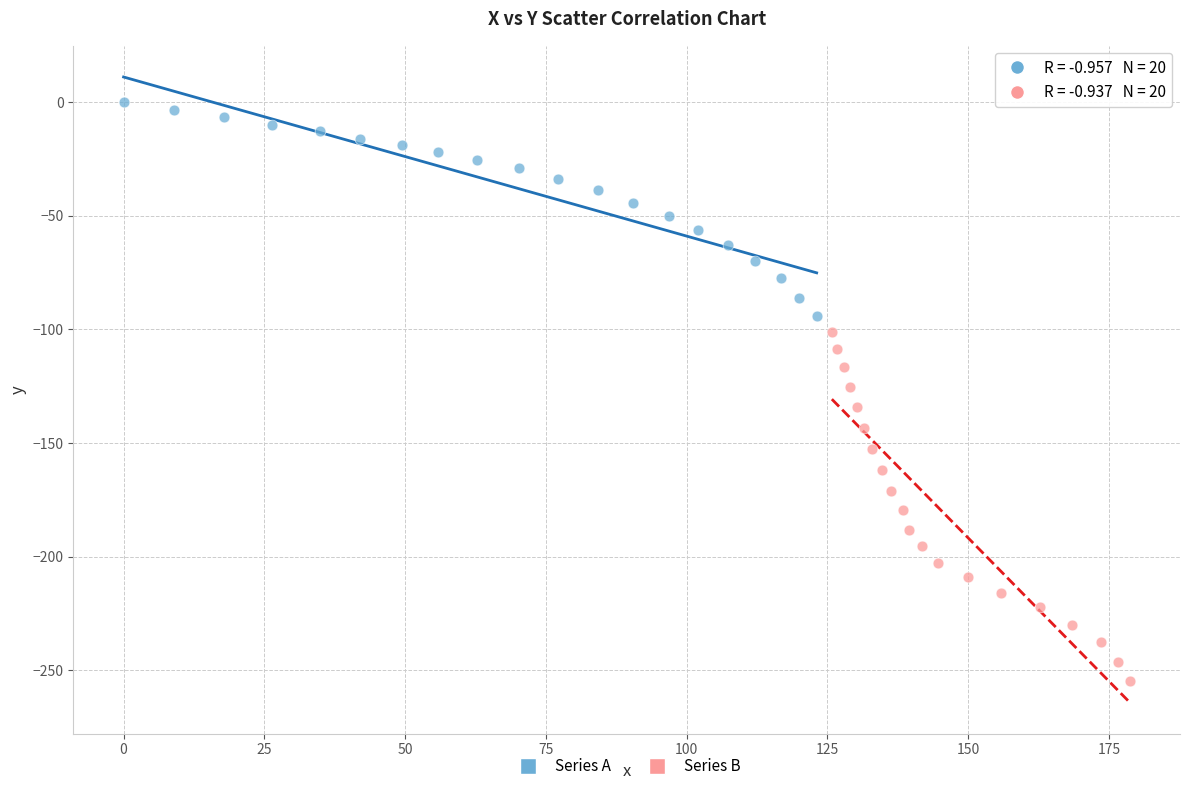

What are all the series names shown in the legend?

Series A, Series B